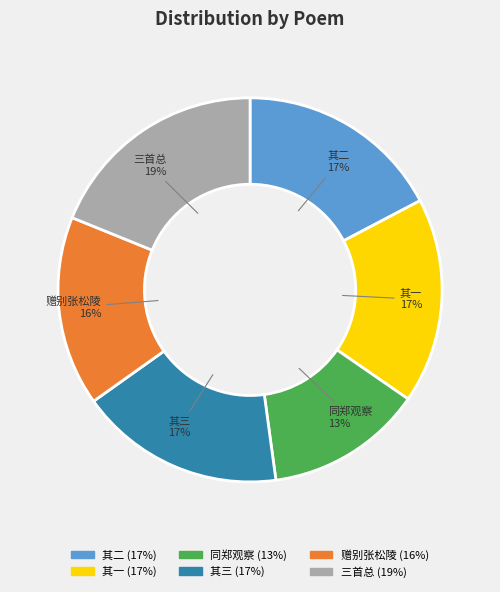

Approximately how many times larger is the value at 其一 compared to 其二?

1.0